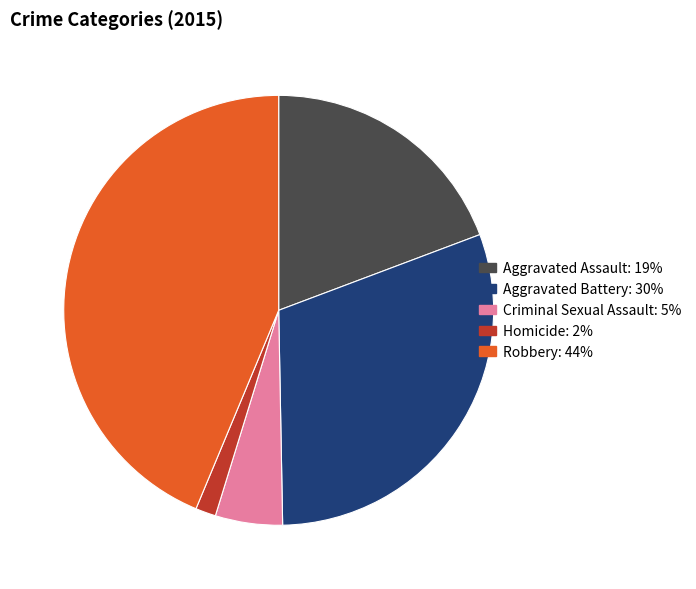

Between Homicide and Robbery, which is larger?

Robbery